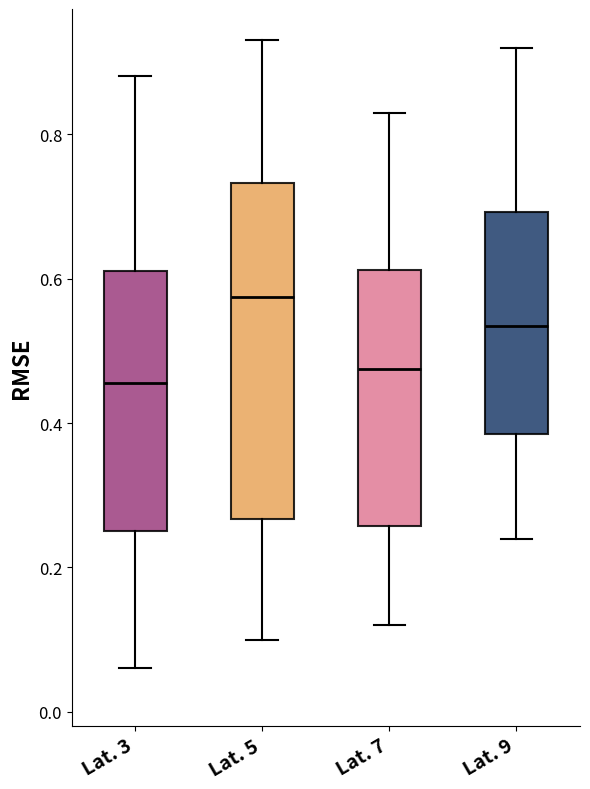

Reading left to right, transcribe this box plot: for each box, give where its median line is, the range the box spans, and where its two whiskers end, as read against the y-axis. The values are not printed on the chart, so give them approximately, as read against the axis.

Lat. 3: median 0.46, box 0.26 to 0.62, whiskers 0.06 to 0.88
Lat. 5: median 0.58, box 0.26 to 0.74, whiskers 0.10 to 0.94
Lat. 7: median 0.48, box 0.26 to 0.62, whiskers 0.12 to 0.84
Lat. 9: median 0.54, box 0.38 to 0.70, whiskers 0.24 to 0.92